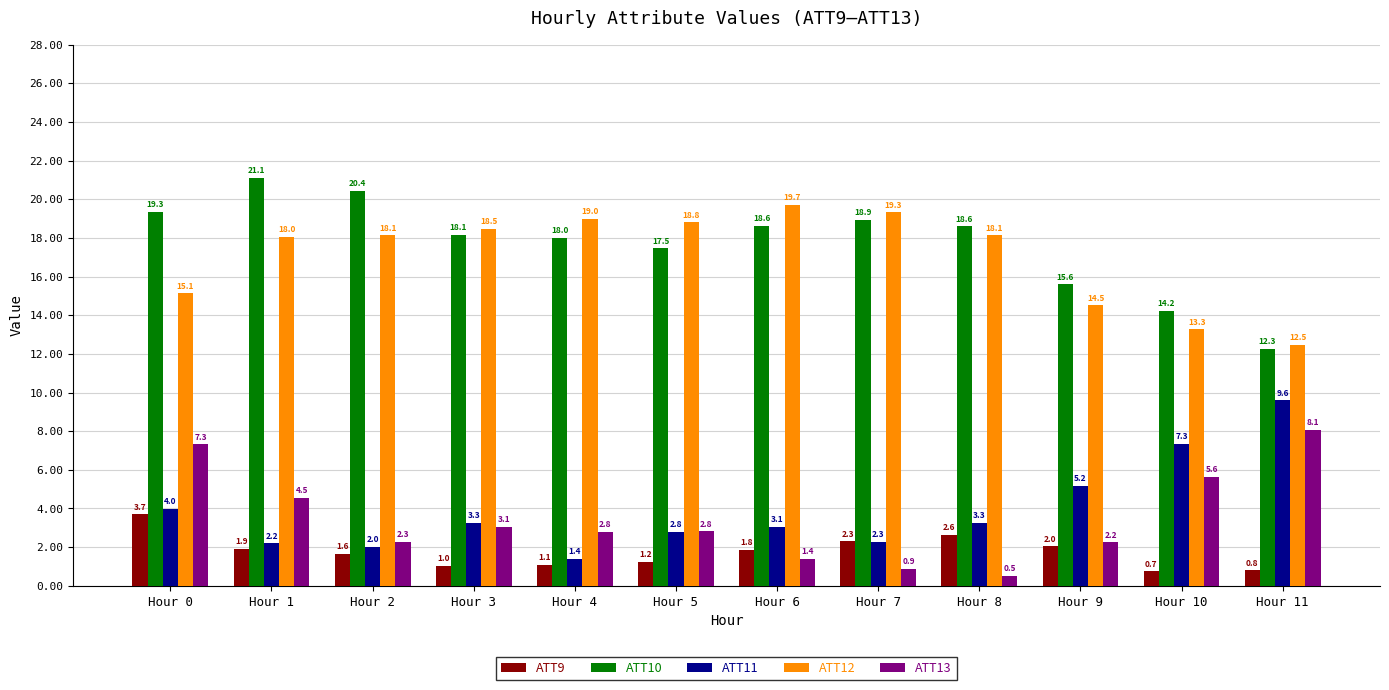

Between Hour 10 and Hour 11, which series saw the biggest shift?

ATT13